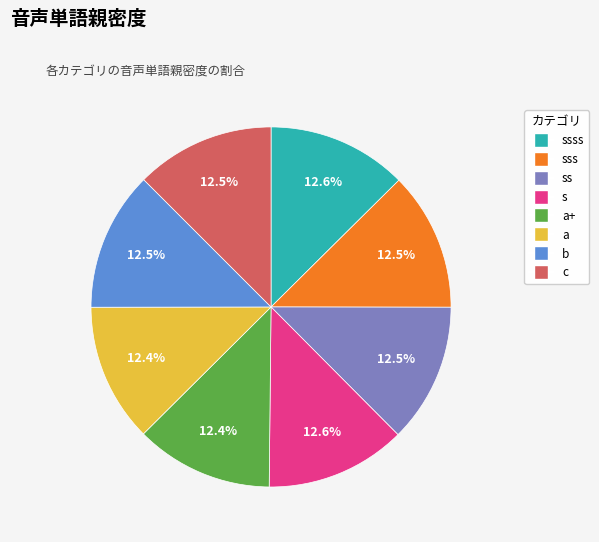

Does any single category account for the majority?

No